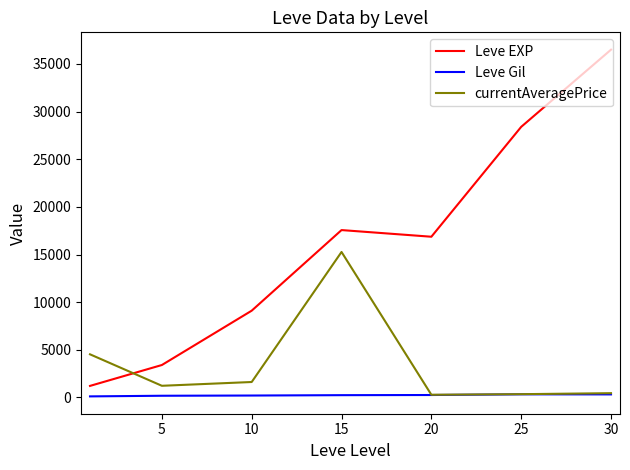

True or false: Leve EXP and Leve Gil intersect in this chart.

False